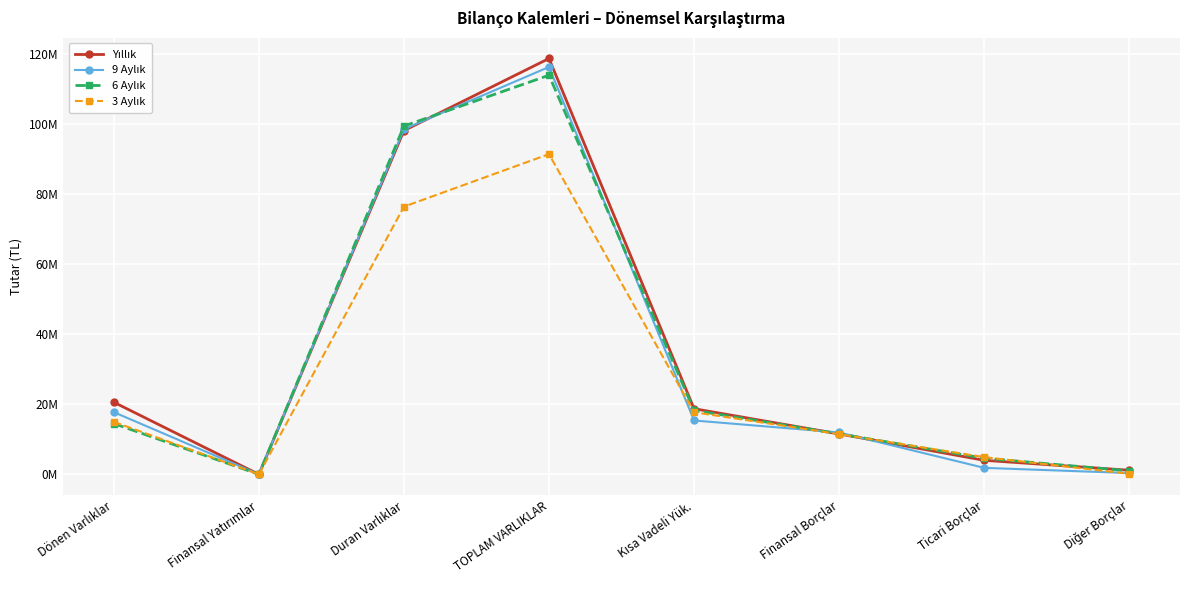

What is the total value across all series at Kısa Vadeli Yük.?

70129677